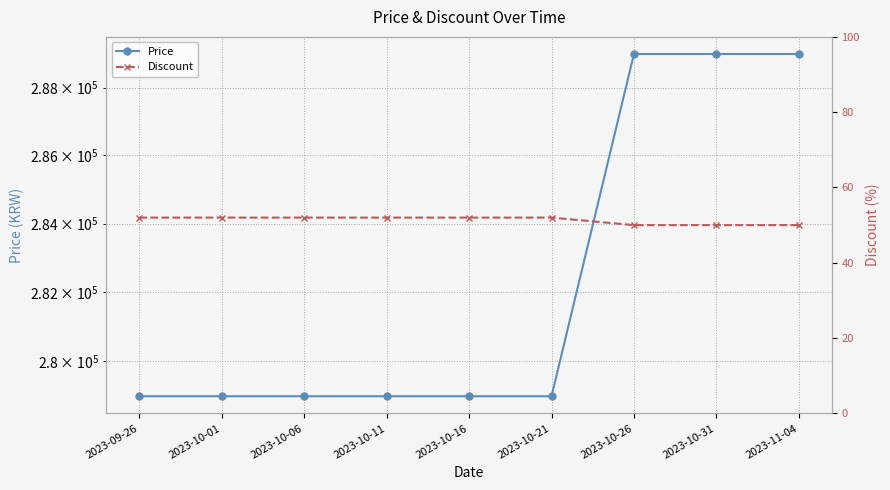

How many distinct data groups are displayed?

2